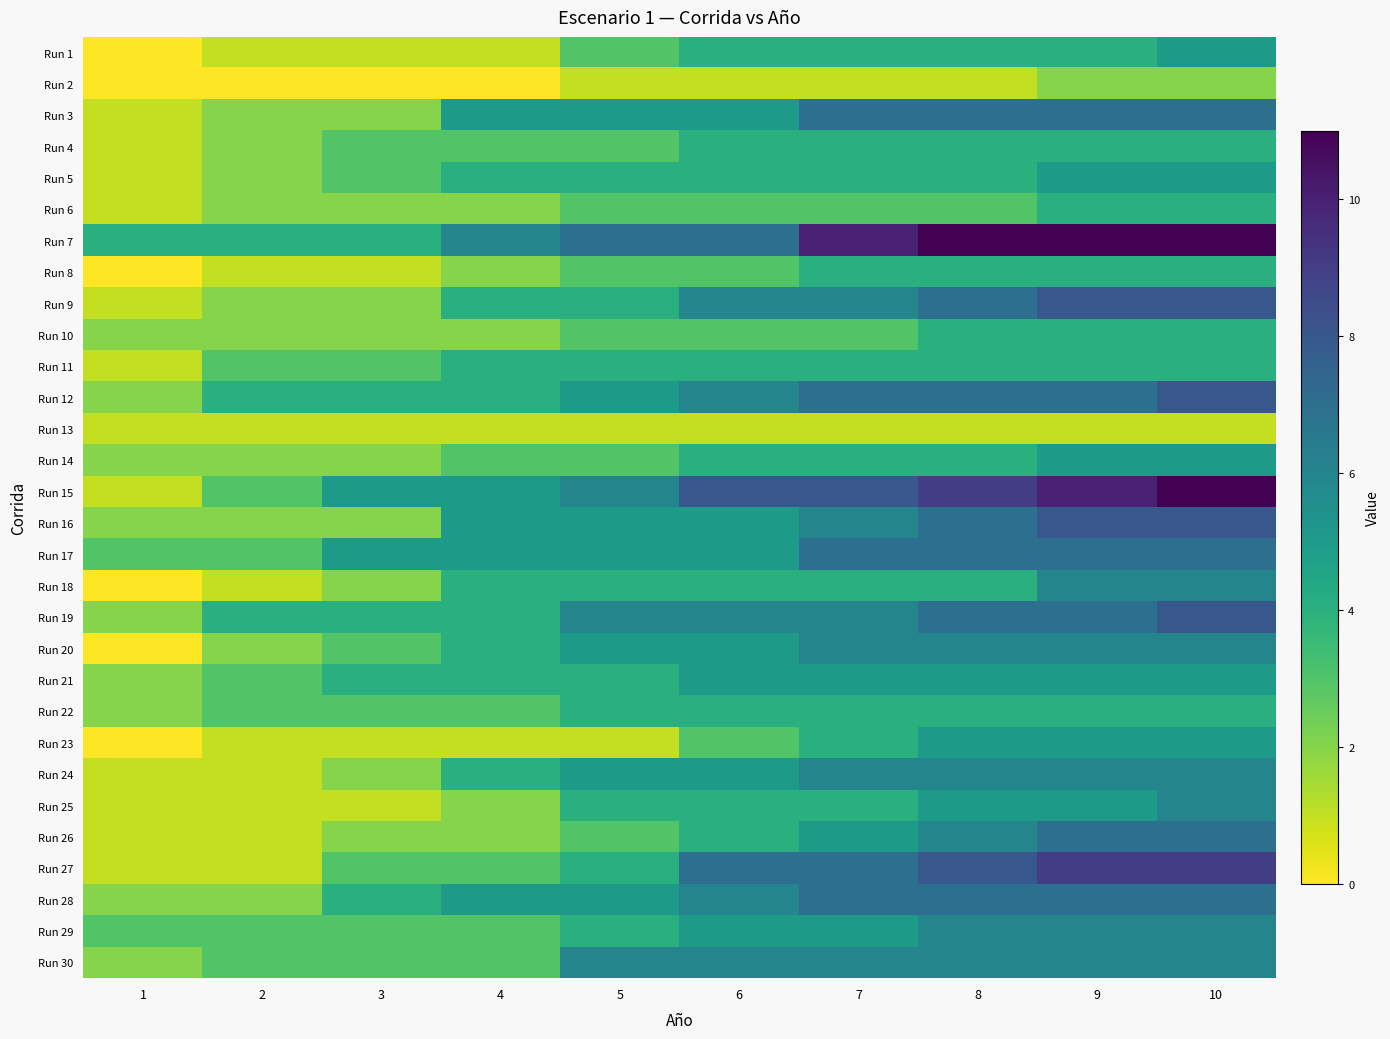

What is the total value across all series at 10?

179